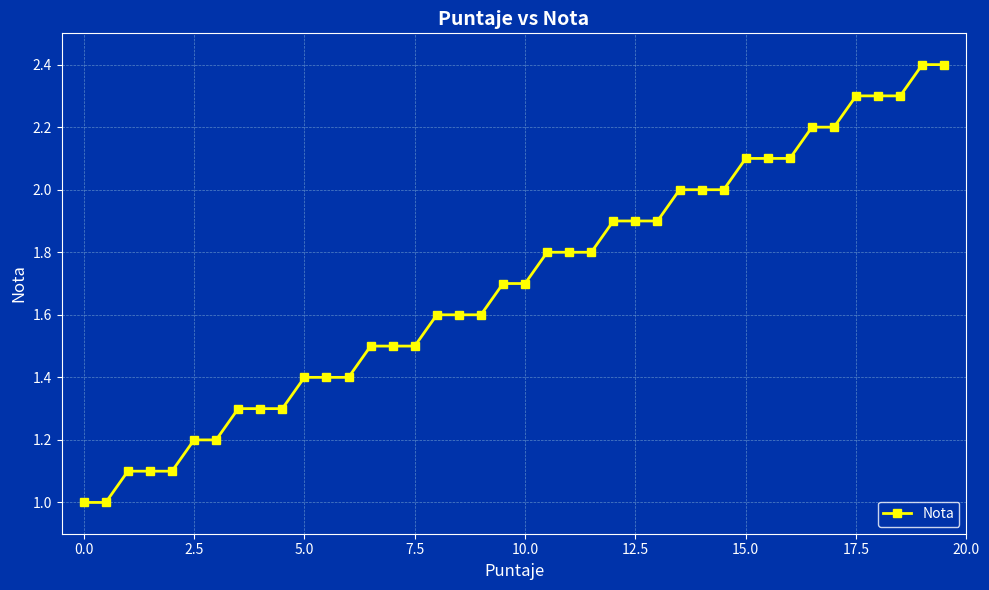

What is the smallest value displayed?

1.0